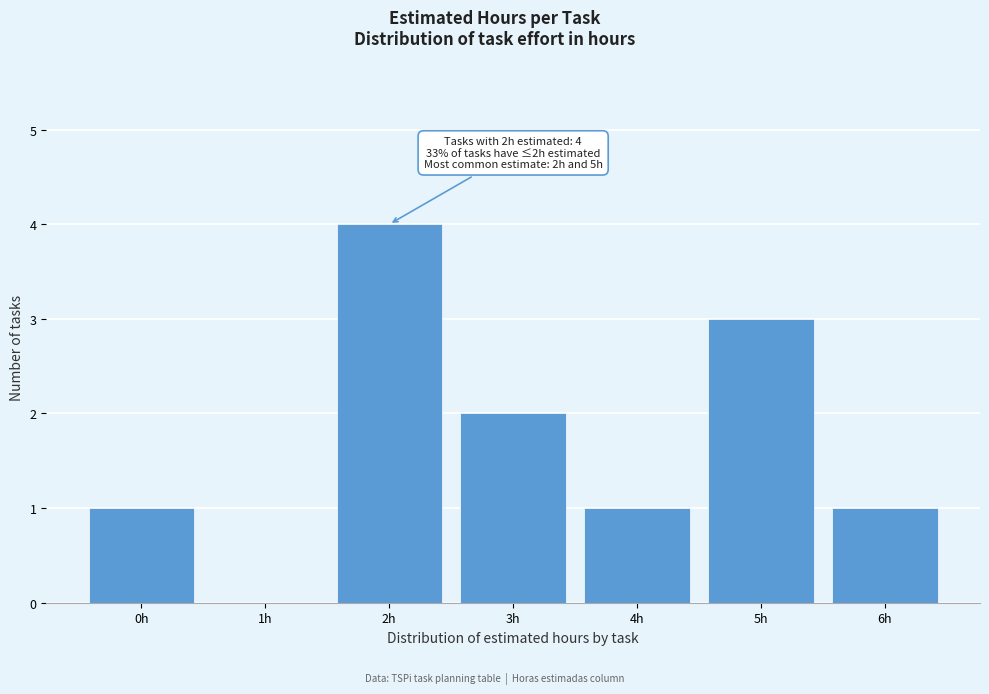

Reading right to left, transcribe all the data shown in this chart.

6h=1	5h=3	4h=1	3h=2	2h=4	1h=0	0h=1